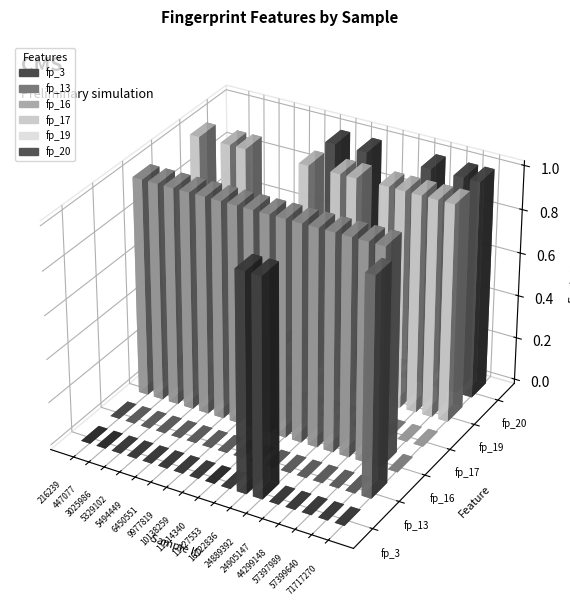

Rank the categories by fp_16 value from lowest to highest.

71717270, 216239, 447077, 3025986, 5329102, 5494449, 6450551, 9977819, 10138259, 11314340, 11427553, 16722836, 24889392, 24905147, 44299148, 57397989, 57399640